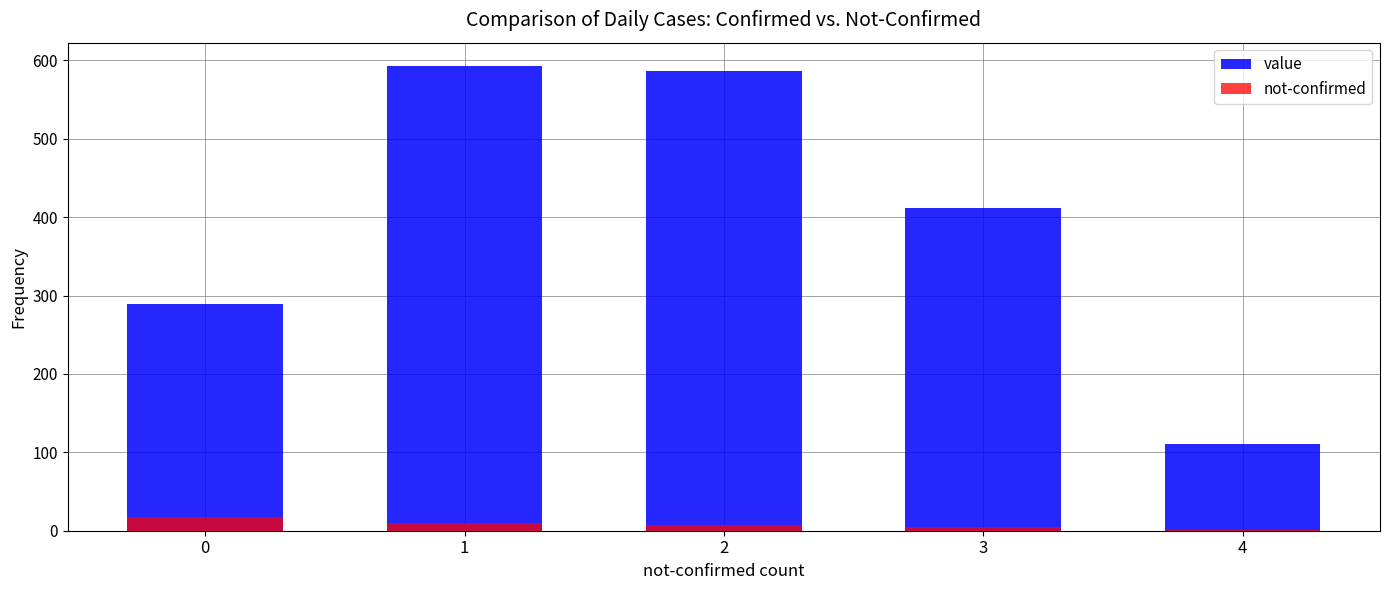

Which category has the lowest value in the not-confirmed series?

4